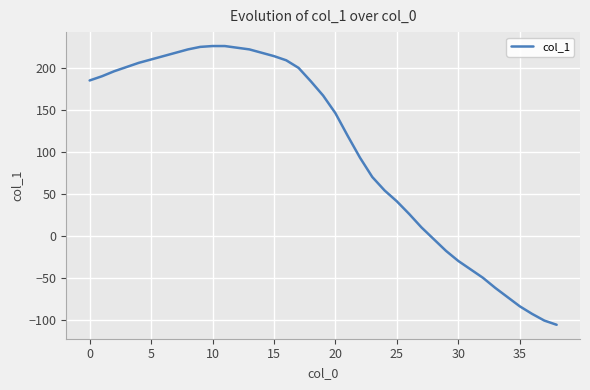

What is the sum of all values?

4055